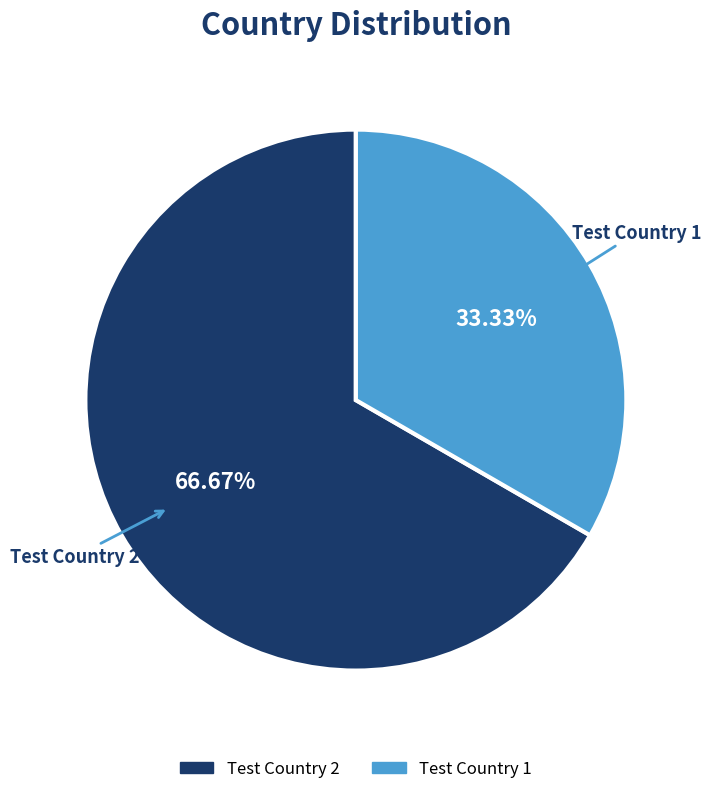

Which category accounts for the majority?

Test Country 2